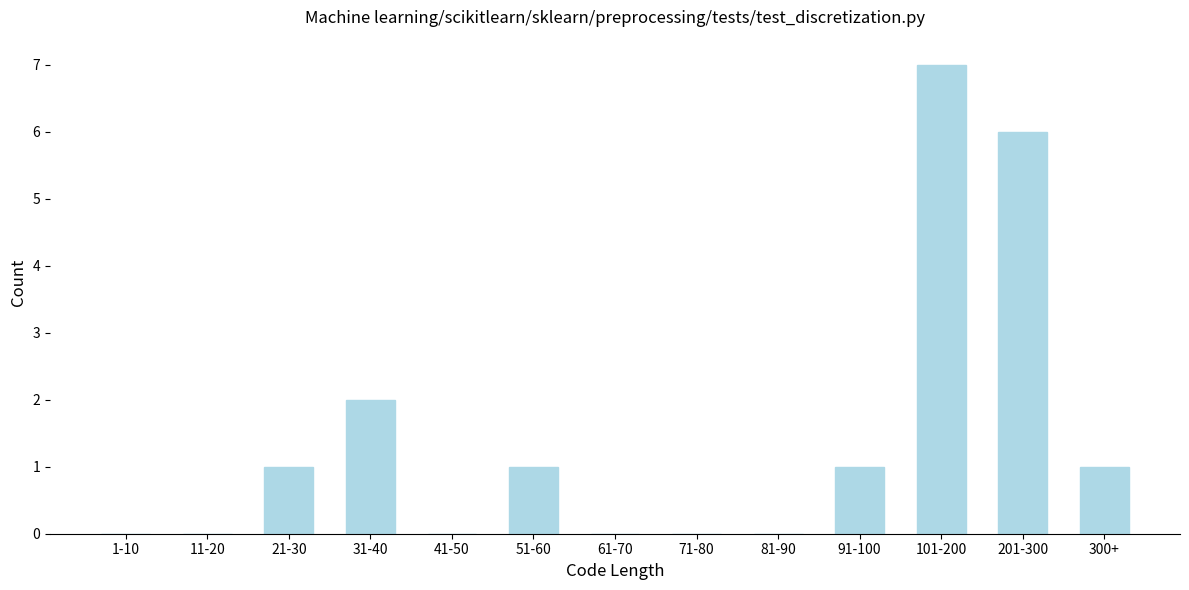

Reading left to right, extract all data points from this chart.

1-10=0	11-20=0	21-30=1	31-40=2	41-50=0	51-60=1	61-70=0	71-80=0	81-90=0	91-100=1	101-200=7	201-300=6	300+=1